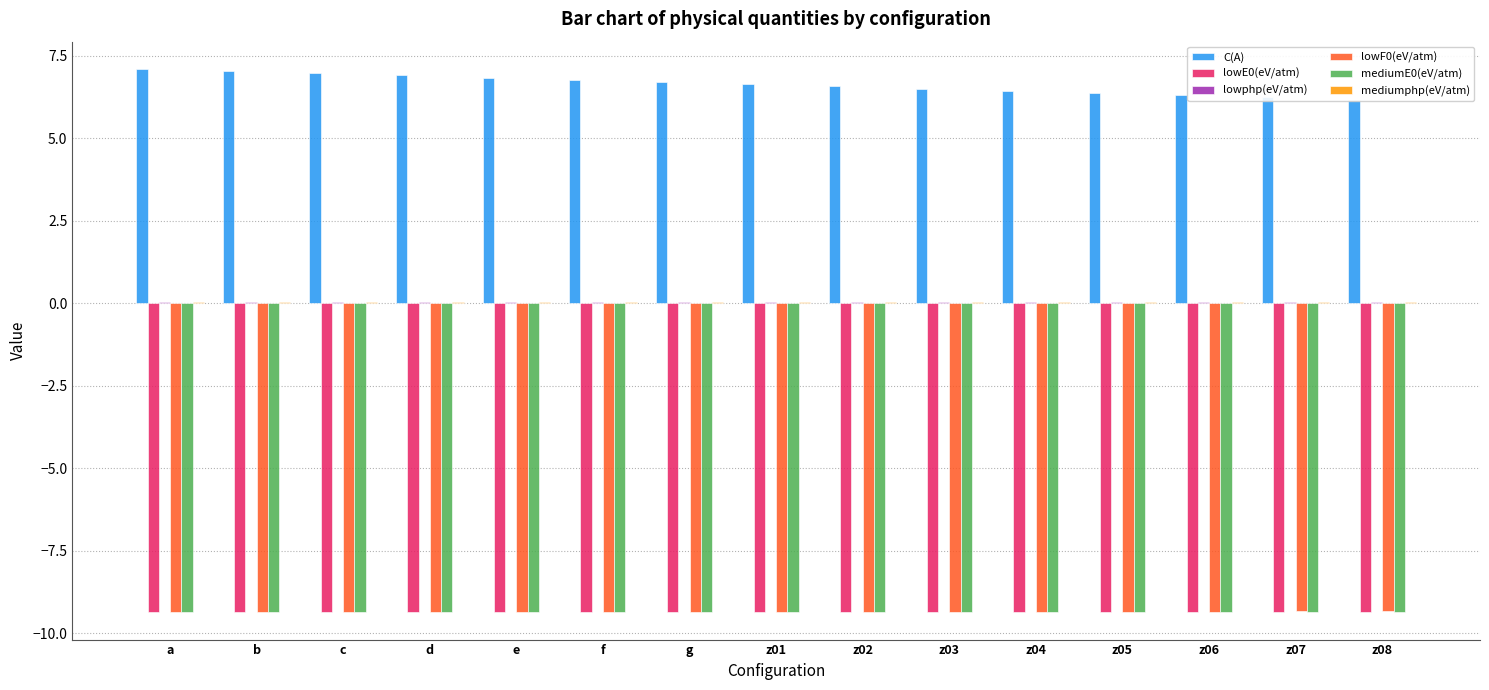

Reading left to right, extract all data points from this chart.

C(A): 7.1	7.0	7.0	6.9	6.8	6.8	6.7	6.6	6.6	6.5	6.4	6.4	6.3	6.2	6.2
lowE0(eV/atm): -9.4	-9.4	-9.4	-9.4	-9.4	-9.4	-9.4	-9.4	-9.4	-9.4	-9.4	-9.4	-9.4	-9.4	-9.4
lowphp(eV/atm): 0.0	0.0	0.0	0.0	0.0	0.0	0.0	0.0	0.0	0.0	0.0	0.0	0.0	0.0	0.0
lowF0(eV/atm): -9.3	-9.3	-9.3	-9.3	-9.3	-9.3	-9.3	-9.3	-9.3	-9.3	-9.3	-9.3	-9.3	-9.3	-9.3
mediumE0(eV/atm): -9.4	-9.4	-9.4	-9.4	-9.4	-9.4	-9.4	-9.4	-9.4	-9.4	-9.4	-9.4	-9.4	-9.4	-9.4
mediumphp(eV/atm): 0.0	0.0	0.0	0.0	0.0	0.0	0.0	0.0	0.0	0.0	0.0	0.0	0.0	0.0	0.0